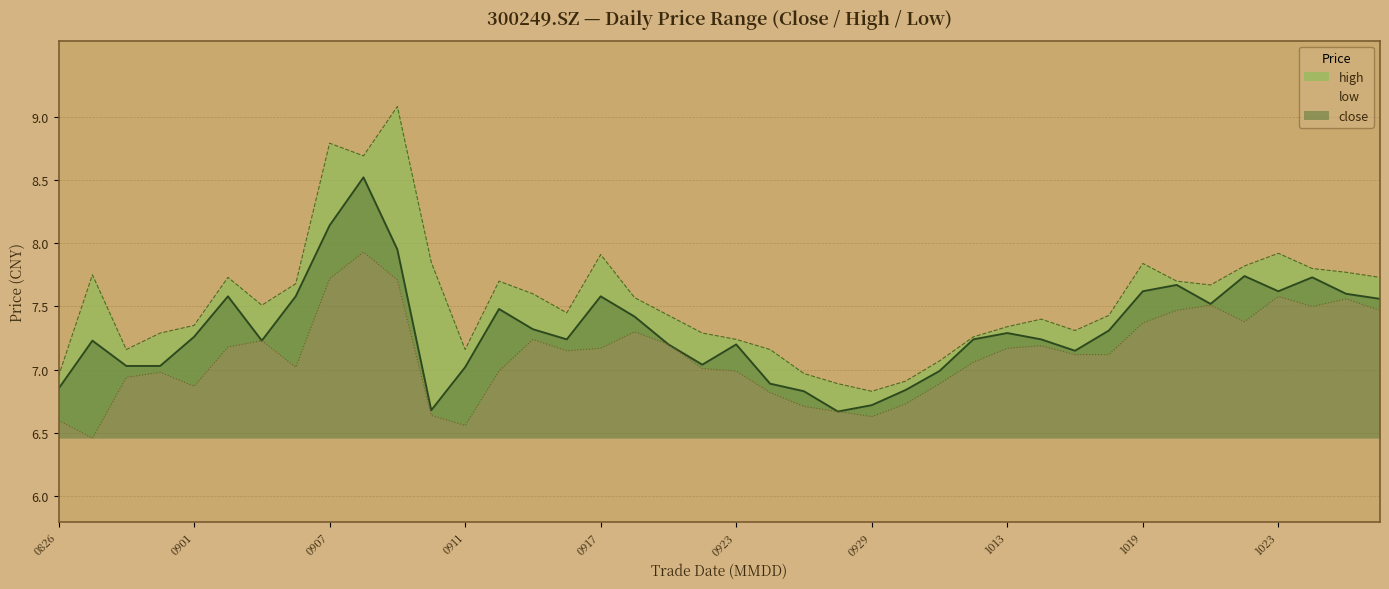

What is the value of the high point at the 28th from the left?

7.3